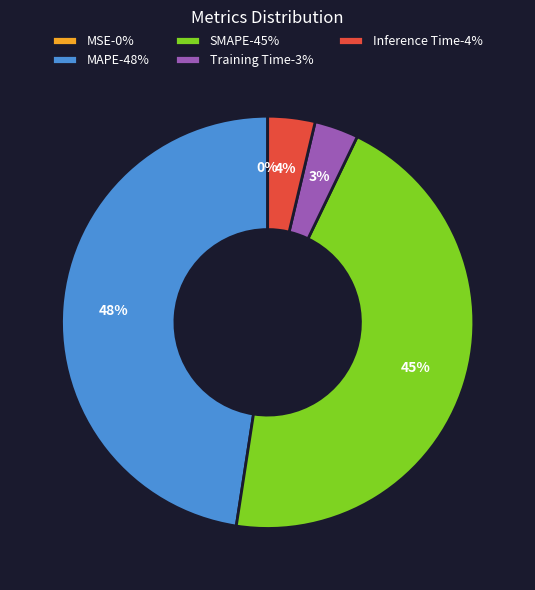

Is it true that SMAPE is 45% of the pie?

True